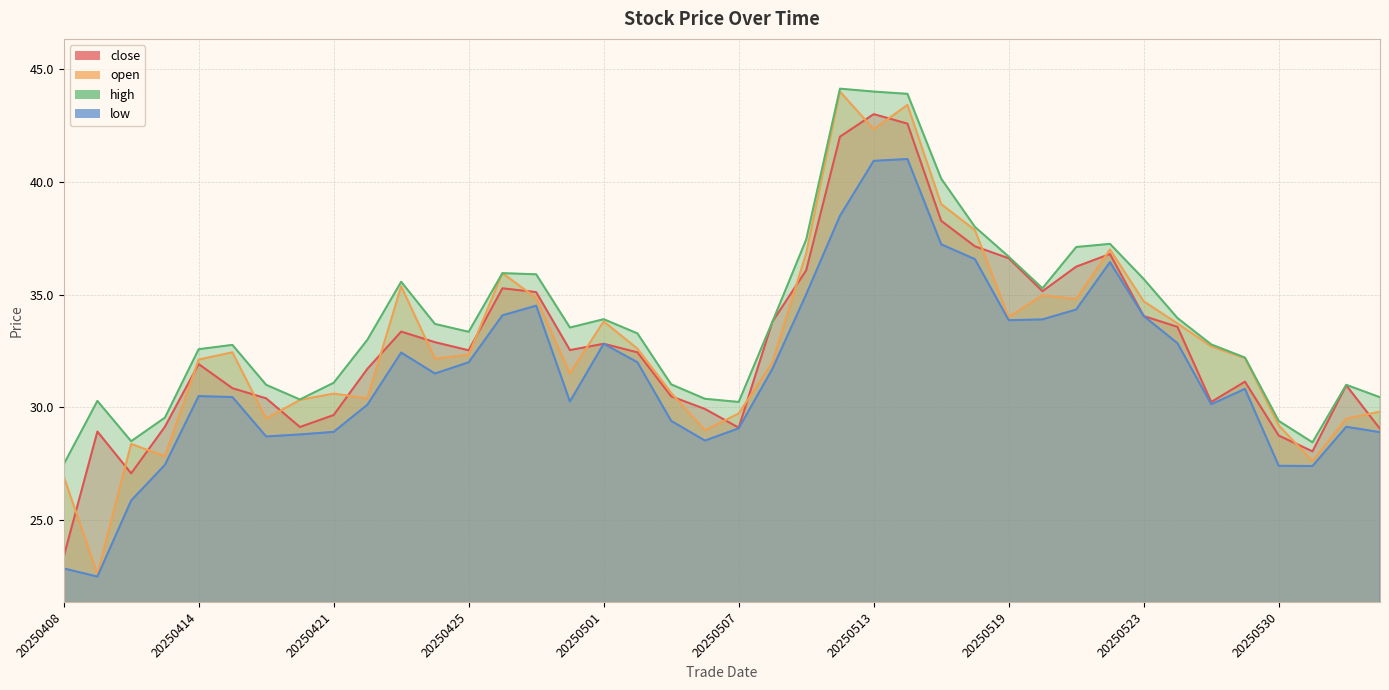

True or false: low and open cross at least once.

False